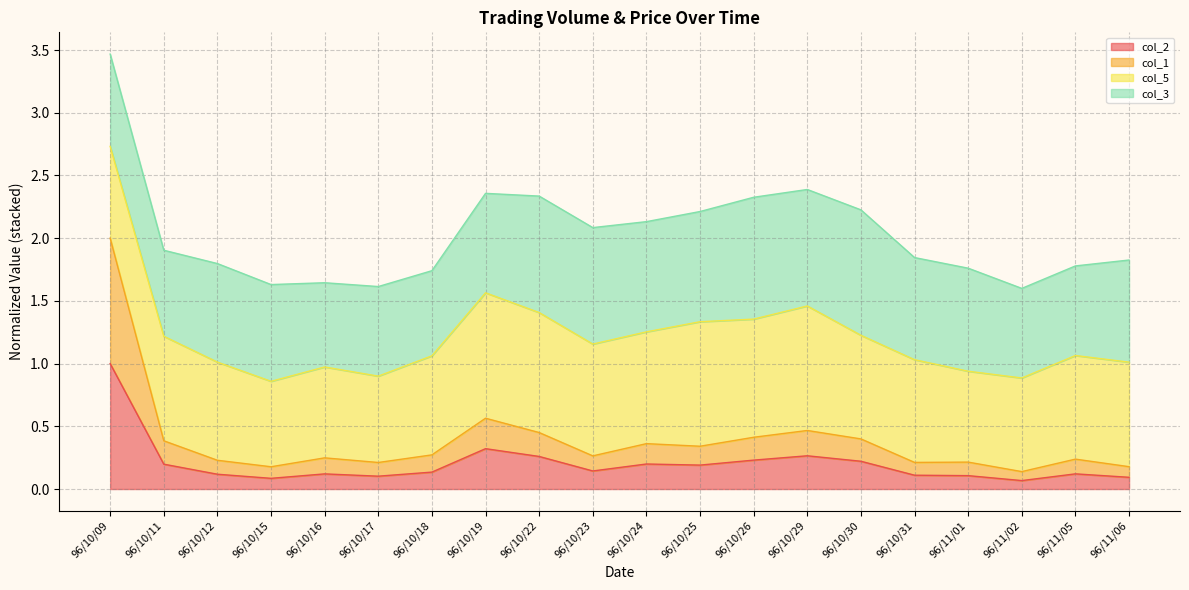

At which category is the sum across all series the highest?

96/10/09